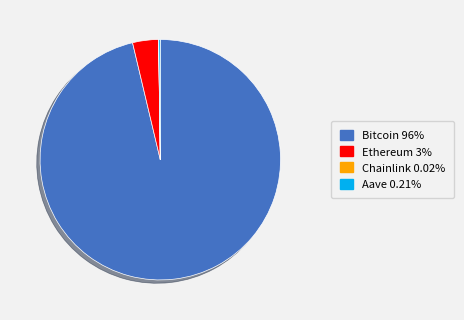

True or false: Ethereum accounts for 3% of the total.

True